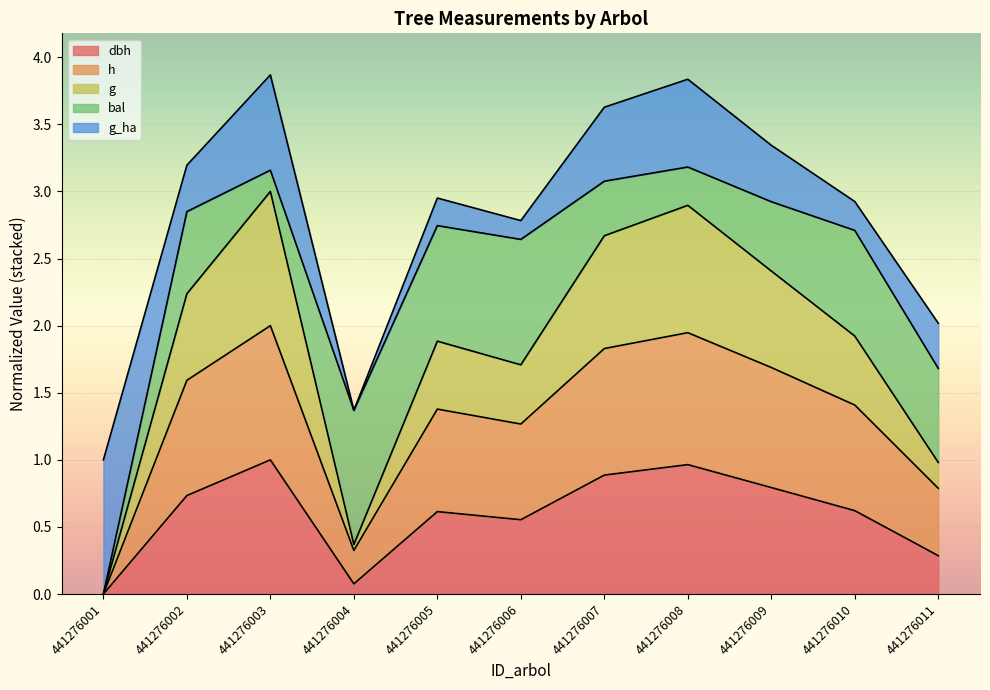

True or false: g and dbh cross at least once.

False